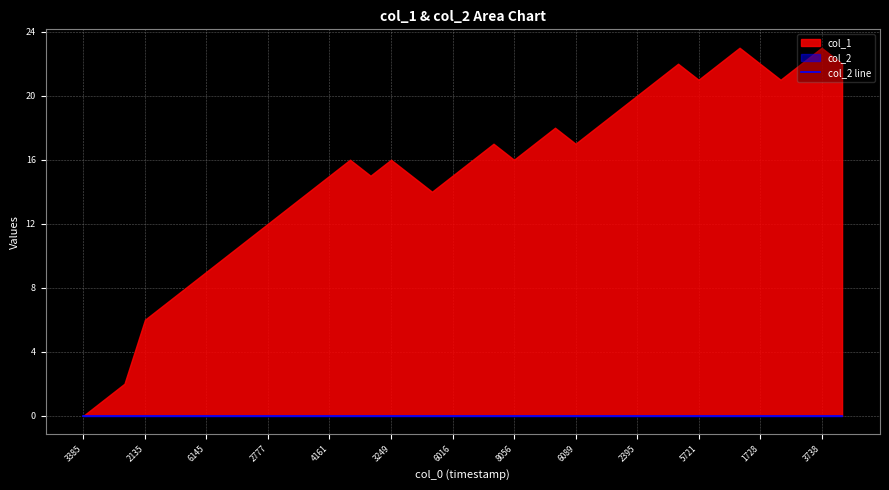

What is the average value of the col_1 series?

15